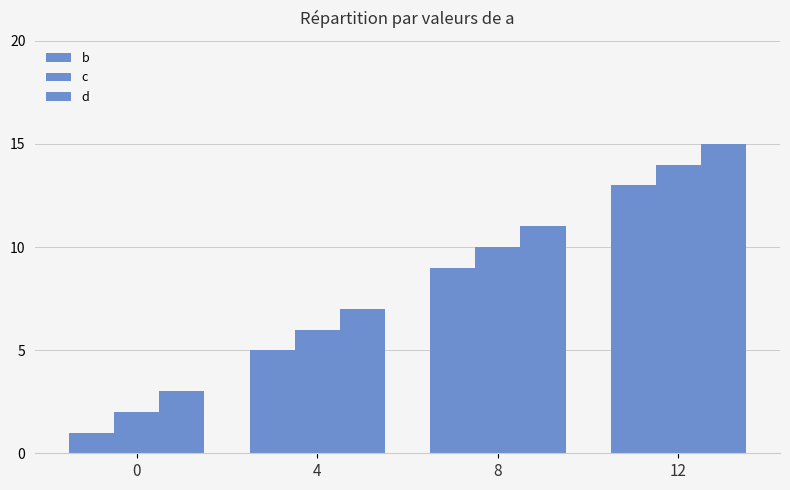

What is the value of the d bar at the 2nd from the left?

7